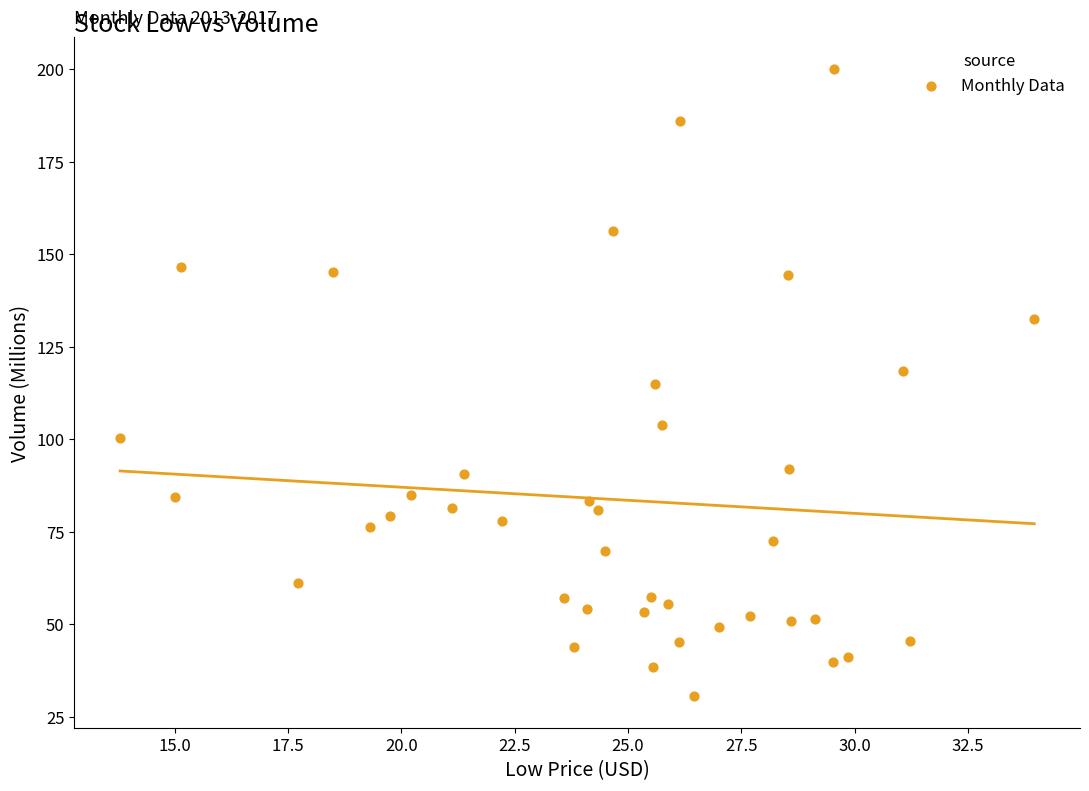

What is the range of X values (max minus min)?

20.2